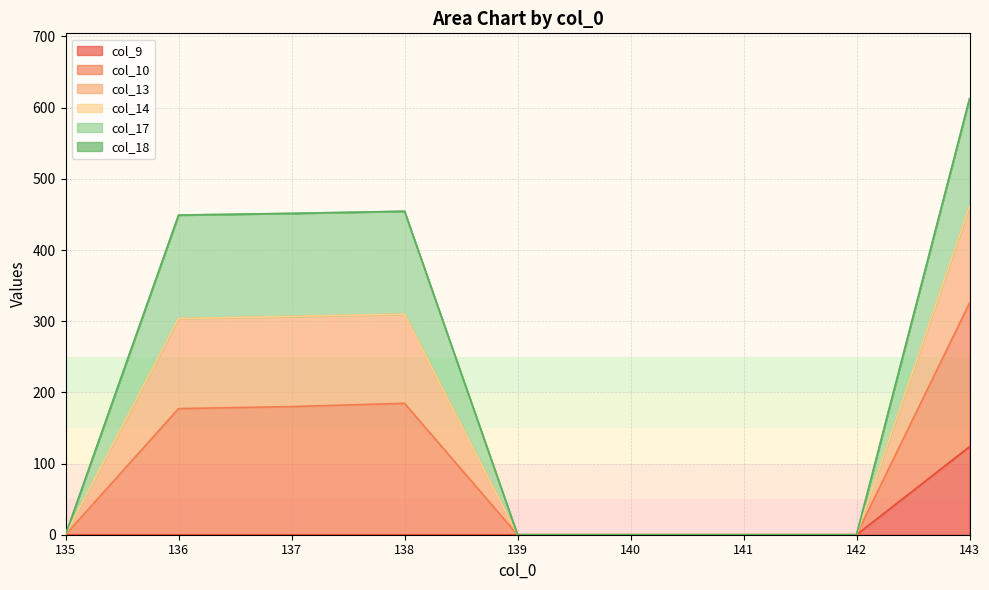

Does the chart display data point markers on the line(s)?

No